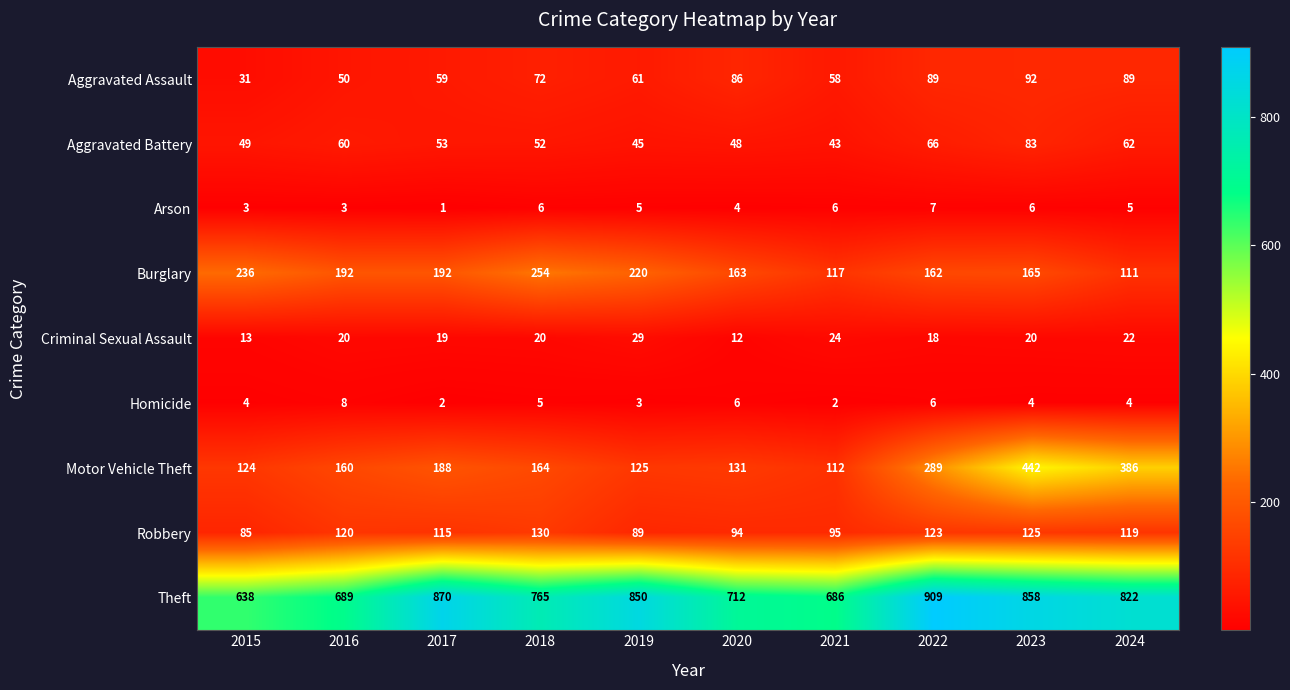

What is the difference between the maximum and minimum values in the Criminal Sexual Assault series?

17